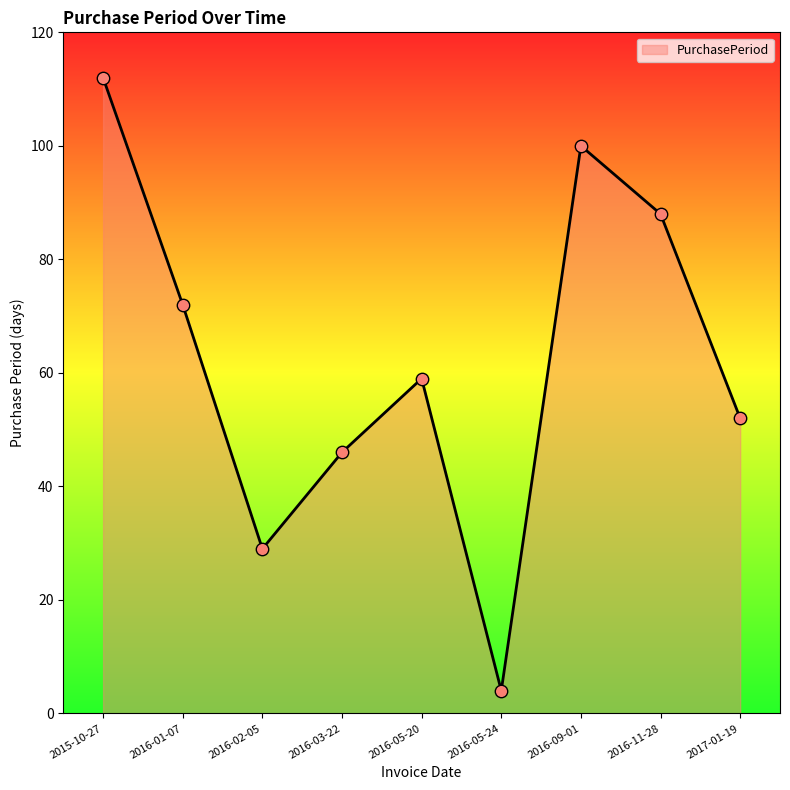

What is the ratio of the value at 2016-05-24 to the value at 2016-03-22?

0.1